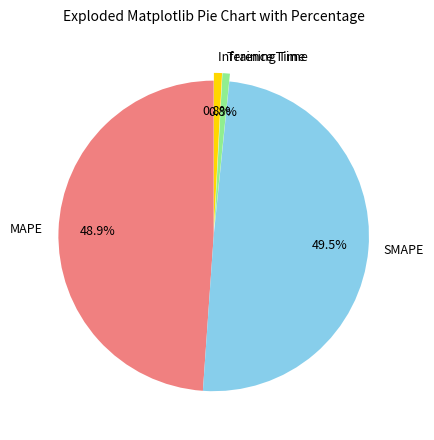

Does any single category account for the majority?

No